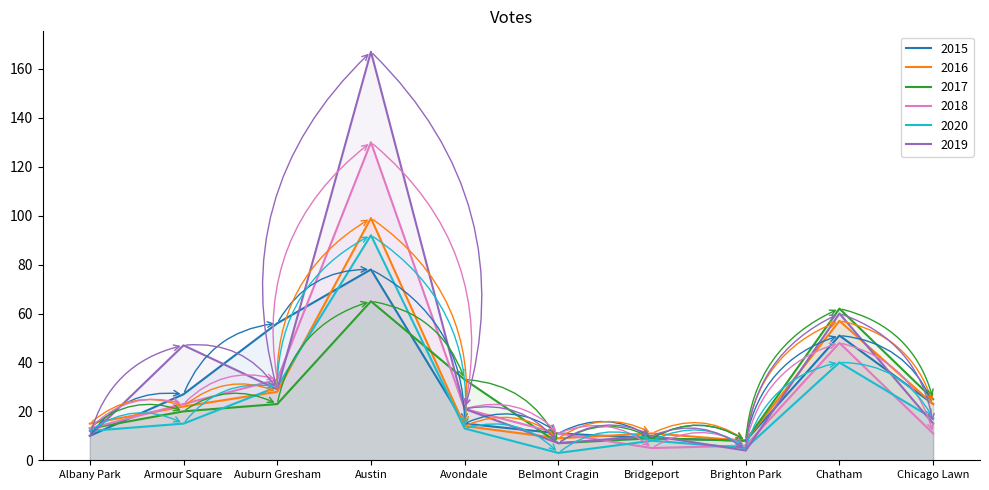

What position from the right is Brighton Park?

3